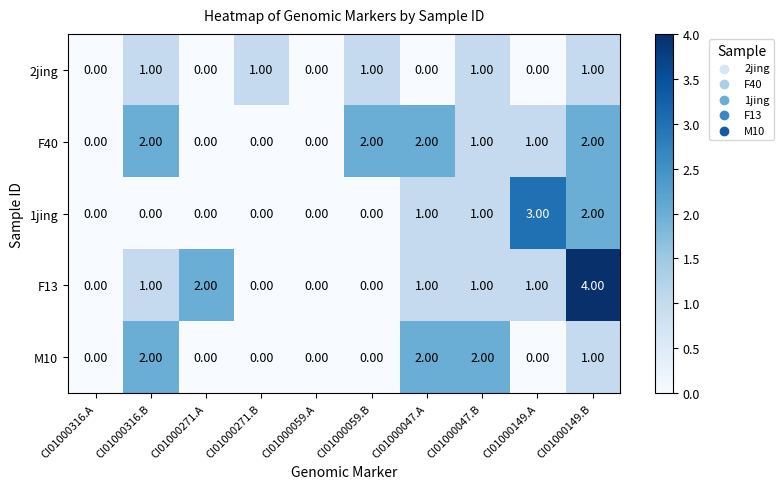

What is the maximum value shown in the chart?

4